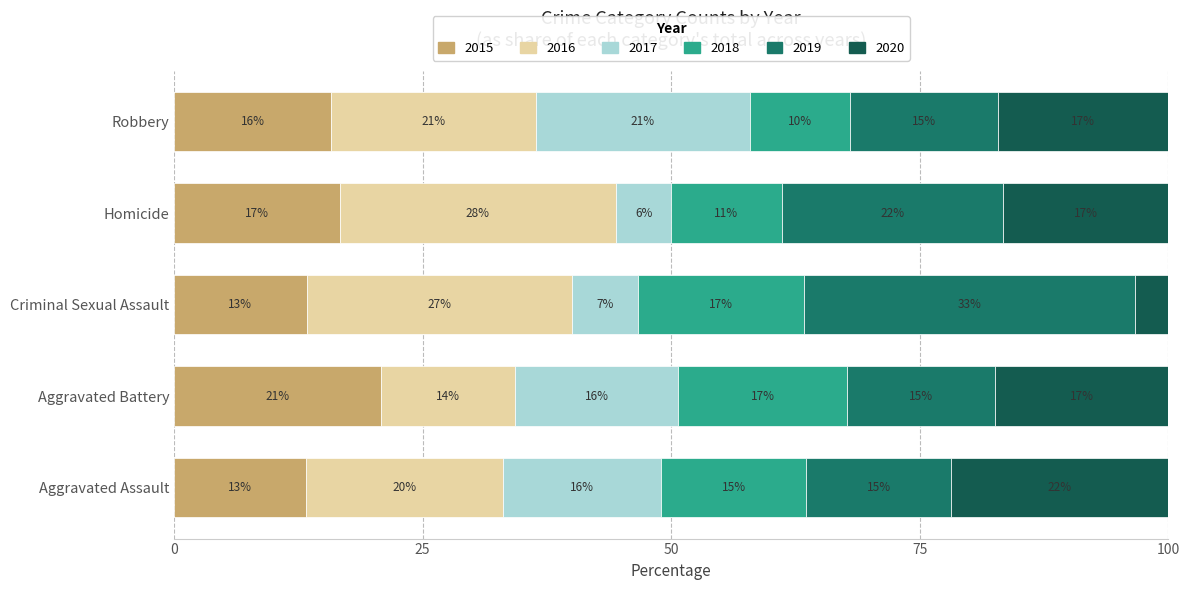

What are all the series names shown in the legend?

2015, 2016, 2017, 2018, 2019, 2020